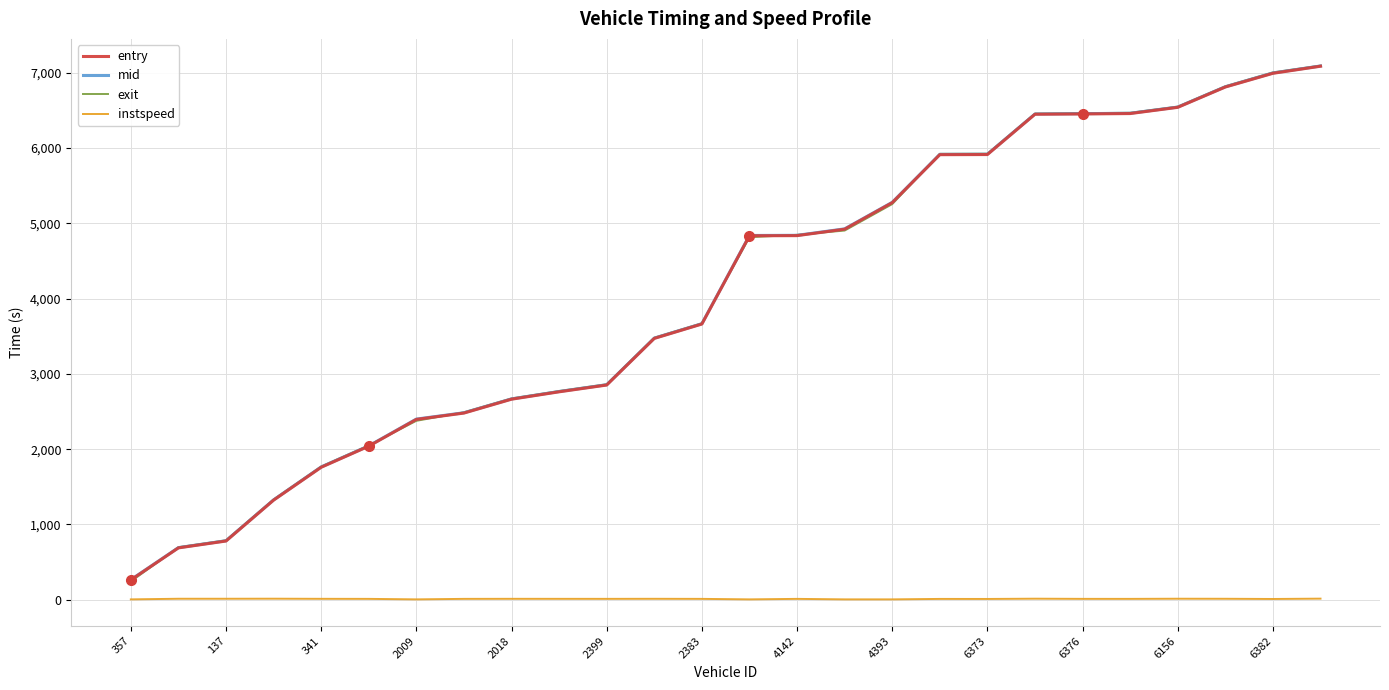

How many lines are shown in the chart?

4